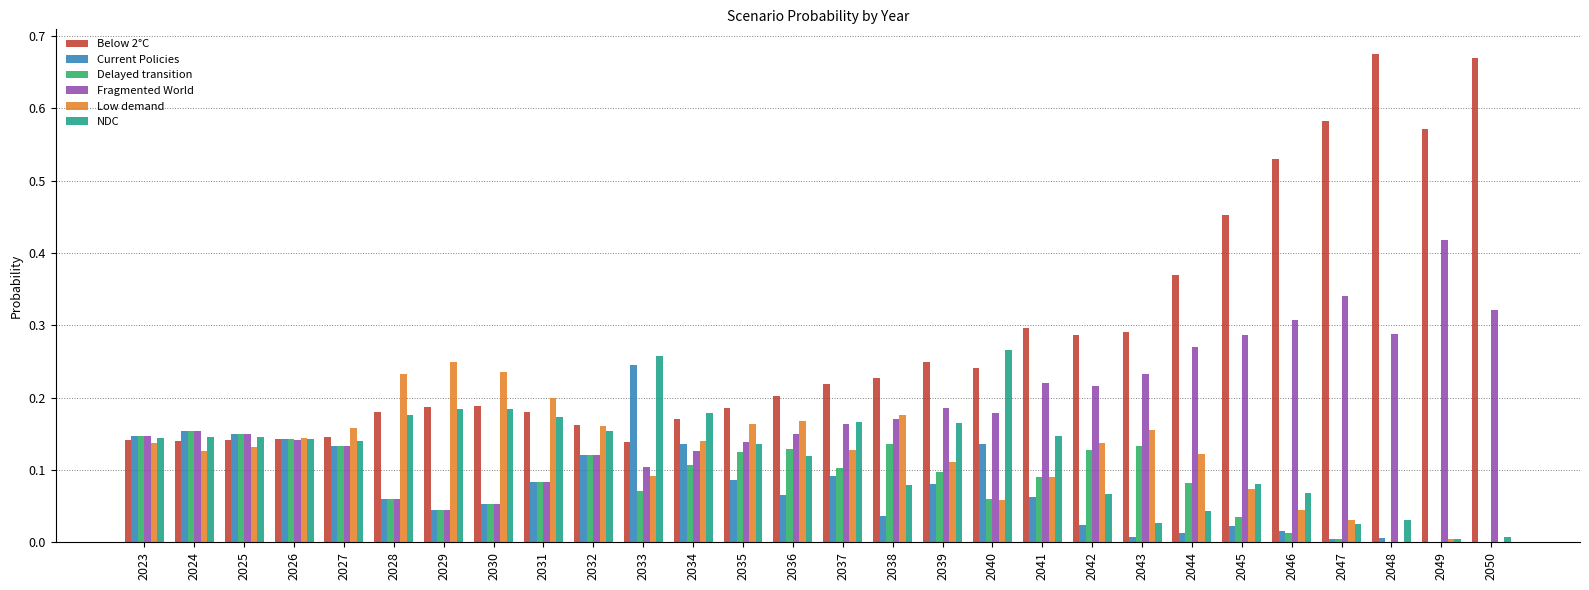

The value of NDC at 2048 is 0.1. True or false?

False